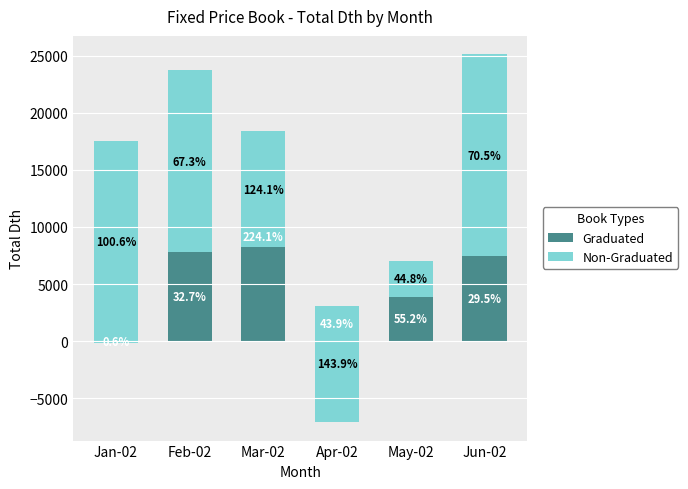

What is the label of the 6th bar from the right?

Jan-02